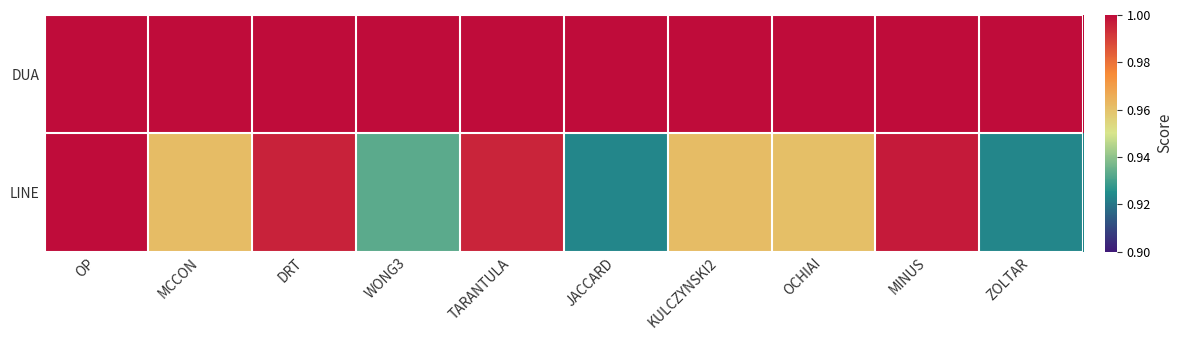

Reading left to right, list all the values displayed in this chart.

DUA: OP=1.0	MCCON=1.0	DRT=1.0	WONG3=1.0	TARANTULA=1.0	JACCARD=1.0	KULCZYNSKI2=1.0	OCHIAI=1.0	MINUS=1.0	ZOLTAR=1.0
LINE: OP=1.0	MCCON=1.0	DRT=1.0	WONG3=0.9	TARANTULA=1.0	JACCARD=0.9	KULCZYNSKI2=1.0	OCHIAI=1.0	MINUS=1.0	ZOLTAR=0.9